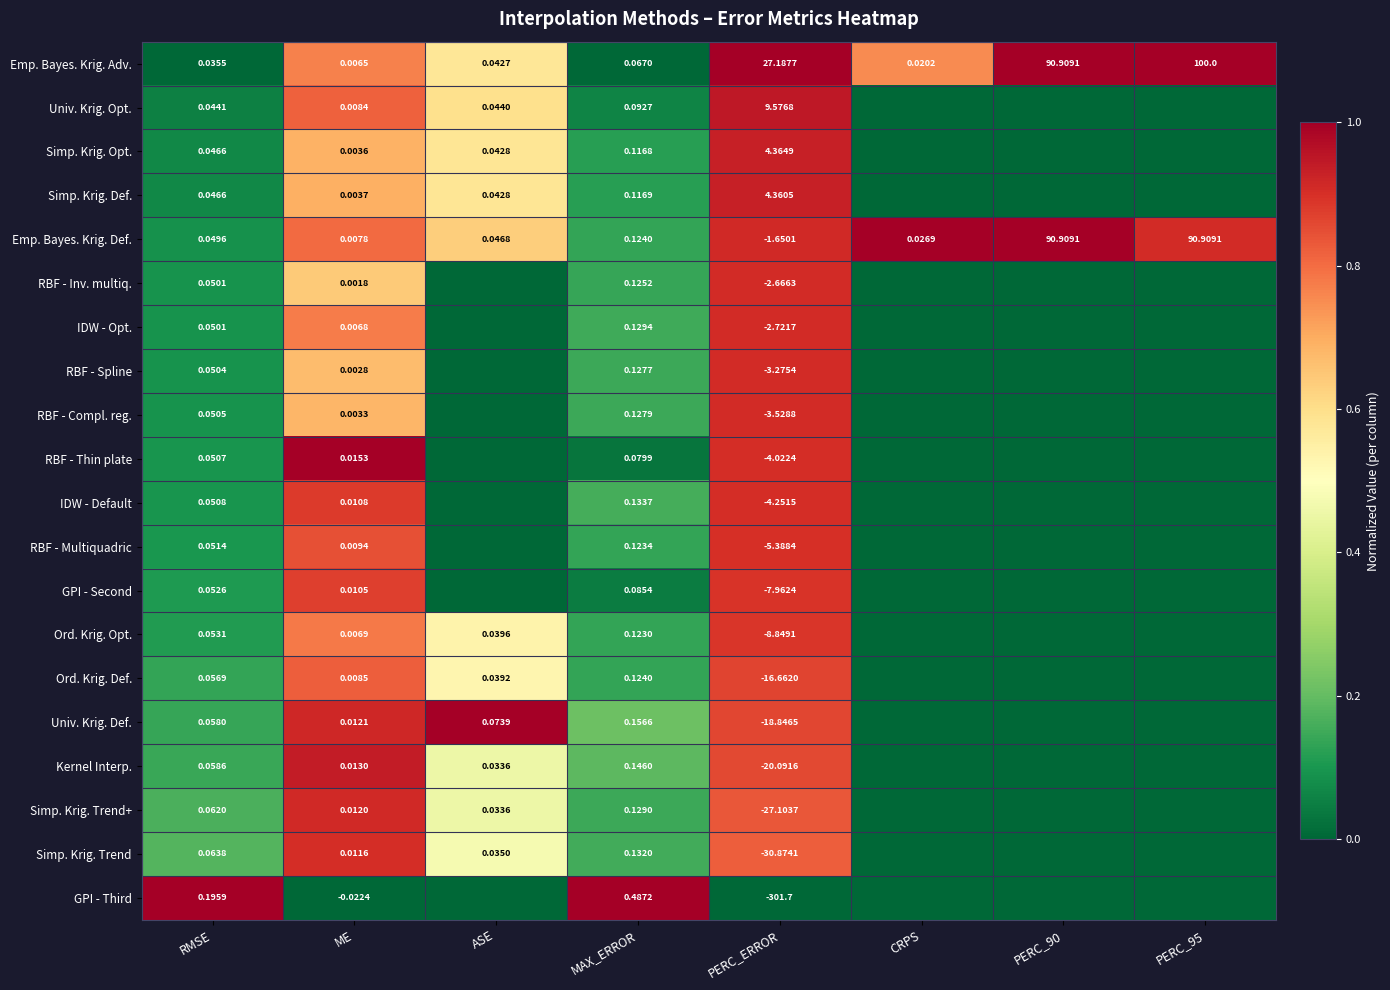

Where is Emp. Bayes. Krig. Adv. nearest to the value 50?

PERC_ERROR